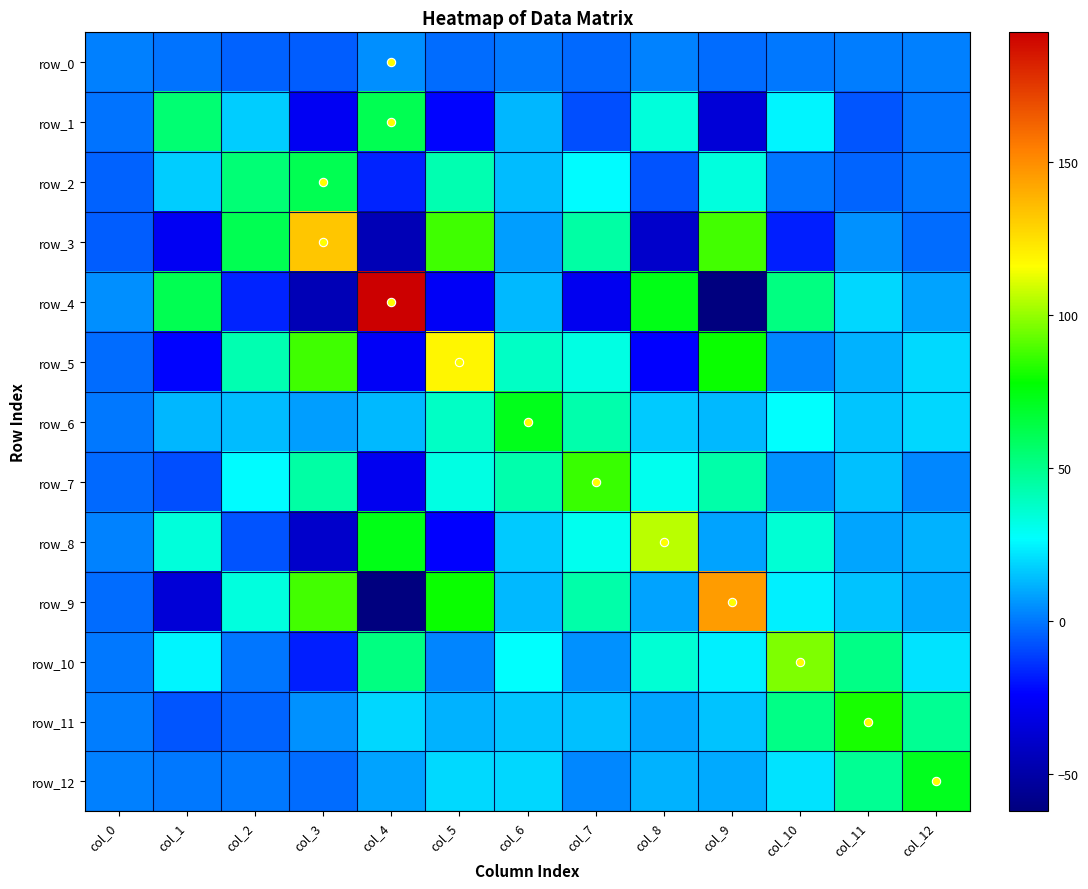

Reading right to left, what are all the values shown in this chart?

row_0: col_12=1.8	col_11=1.0	col_10=0.5	col_9=-2.3	col_8=2.2	col_7=-2.6	col_6=0.4	col_5=-2.2	col_4=4.7	col_3=-5.1	col_2=-4.4	col_1=-0.5	col_0=1.8
row_1: col_12=0.4	col_11=-6.8	col_10=25.0	col_9=-35.7	col_8=34.2	col_7=-8.1	col_6=12.9	col_5=-22.9	col_4=61.4	col_3=-26.9	col_2=17.2	col_1=55.2	col_0=-0.5
row_2: col_12=0.3	col_11=-3.8	col_10=-0.5	col_9=33.5	col_8=-7.2	col_7=26.5	col_6=13.6	col_5=42.6	col_4=-16.5	col_3=61.4	col_2=54.7	col_1=17.2	col_0=-4.4
row_3: col_12=-2.2	col_11=5.4	col_10=-17.5	col_9=87.6	col_8=-39.0	col_7=45.1	col_6=7.7	col_5=87.2	col_4=-45.6	col_3=133.0	col_2=61.4	col_1=-26.9	col_0=-5.1
row_4: col_12=8.7	col_11=19.3	col_10=52.1	col_9=-62.2	col_8=73.6	col_7=-28.0	col_6=13.0	col_5=-26.1	col_4=192.5	col_3=-45.6	col_2=-16.5	col_1=61.4	col_0=4.7
row_5: col_12=19.6	col_11=11.7	col_10=2.8	col_9=79.3	col_8=-23.4	col_7=32.8	col_6=38.5	col_5=118.9	col_4=-26.1	col_3=87.2	col_2=42.6	col_1=-22.9	col_0=-2.2
row_6: col_12=19.0	col_11=15.9	col_10=27.0	col_9=13.2	col_8=16.5	col_7=43.5	col_6=72.5	col_5=38.5	col_4=13.0	col_3=7.7	col_2=13.6	col_1=12.9	col_0=0.4
row_7: col_12=3.4	col_11=14.5	col_10=5.2	col_9=44.3	col_8=30.2	col_7=86.2	col_6=43.5	col_5=32.8	col_4=-28.0	col_3=45.1	col_2=26.5	col_1=-8.1	col_0=-2.6
row_8: col_12=11.5	col_11=9.1	col_10=35.6	col_9=8.5	col_8=105.5	col_7=30.2	col_6=16.5	col_5=-23.4	col_4=73.6	col_3=-39.0	col_2=-7.2	col_1=34.2	col_0=2.2
row_9: col_12=10.2	col_11=15.0	col_10=24.4	col_9=145.5	col_8=8.5	col_7=44.3	col_6=13.2	col_5=79.3	col_4=-62.2	col_3=87.6	col_2=33.5	col_1=-35.7	col_0=-2.3
row_10: col_12=21.9	col_11=51.1	col_10=96.7	col_9=24.4	col_8=35.6	col_7=5.2	col_6=27.0	col_5=2.8	col_4=52.1	col_3=-17.5	col_2=-0.5	col_1=25.0	col_0=0.5
row_11: col_12=48.7	col_11=81.4	col_10=51.1	col_9=15.0	col_8=9.1	col_7=14.5	col_6=15.9	col_5=11.7	col_4=19.3	col_3=5.4	col_2=-3.8	col_1=-6.8	col_0=1.0
row_12: col_12=71.7	col_11=48.7	col_10=21.9	col_9=10.2	col_8=11.5	col_7=3.4	col_6=19.0	col_5=19.6	col_4=8.7	col_3=-2.2	col_2=0.3	col_1=0.4	col_0=1.8